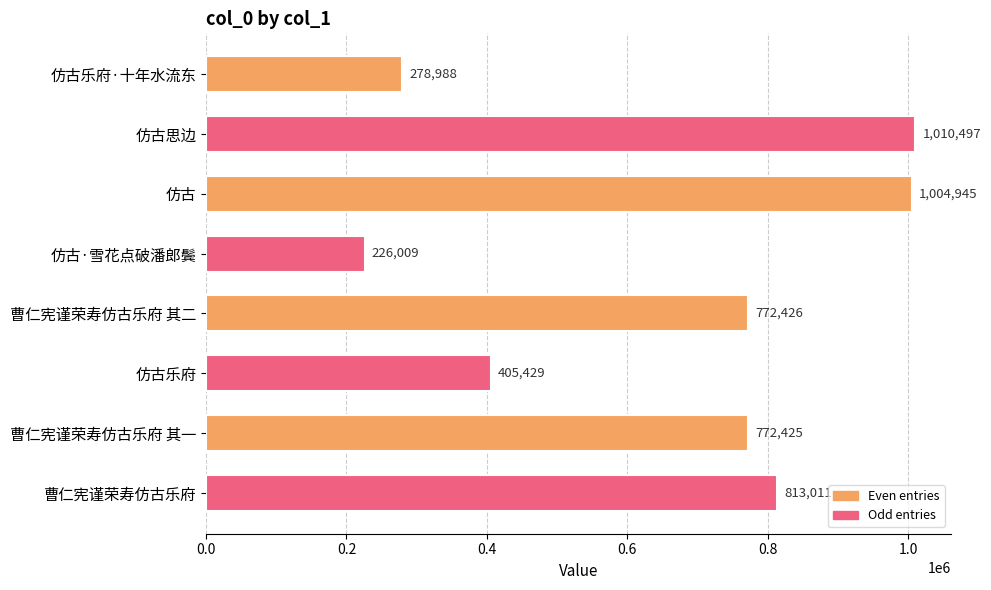

Which has a higher value, 曹仁宪谨荣寿仿古乐府 其二 or 仿古?

仿古